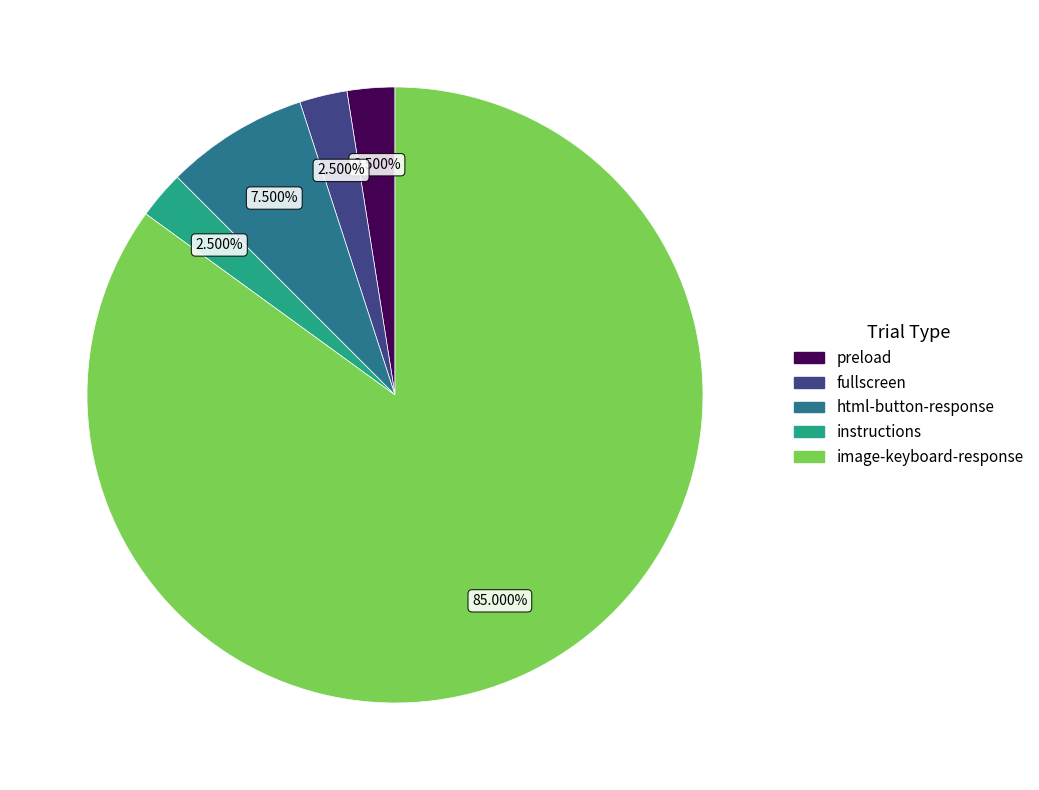

Which slice is the largest?

image-keyboard-response